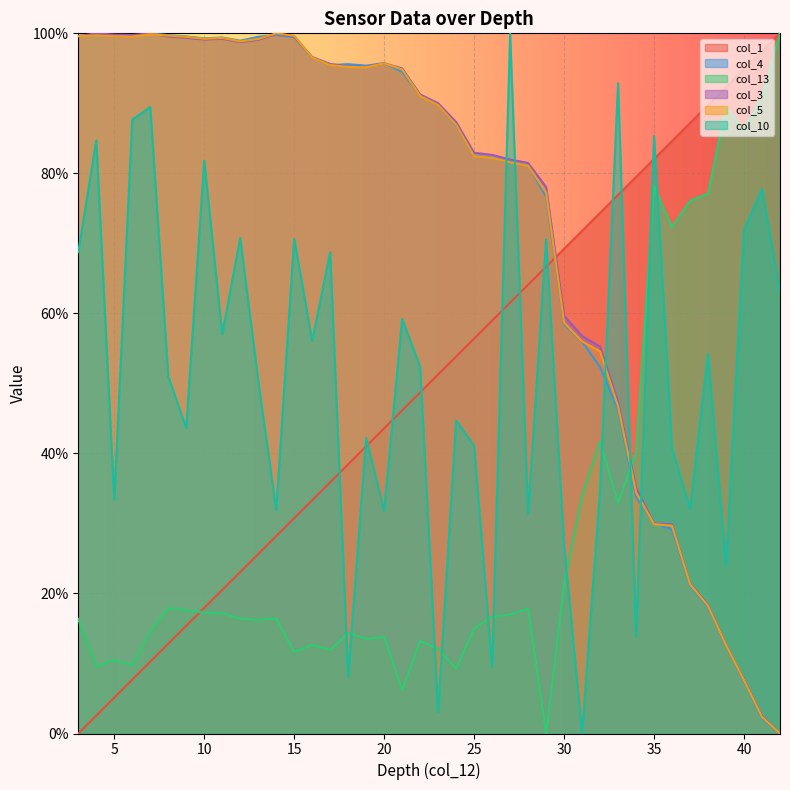

Where is the first local minimum for col_10?

5